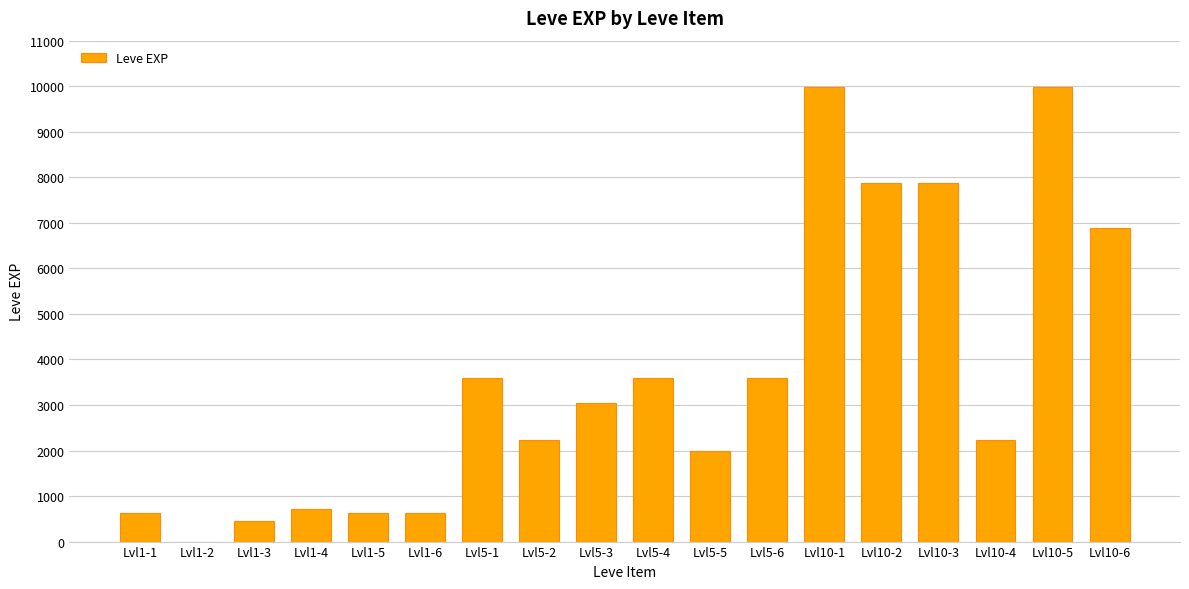

What is the sum of all values?

65961